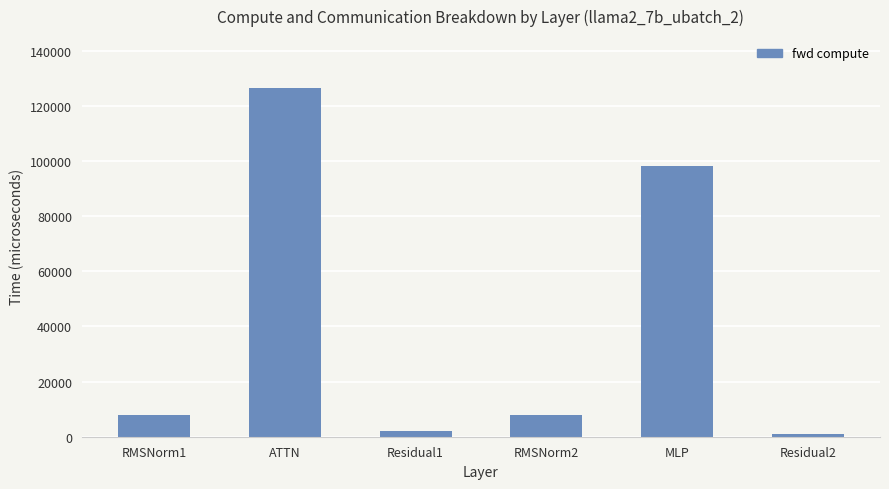

What is the maximum value shown in the chart?

126406.2